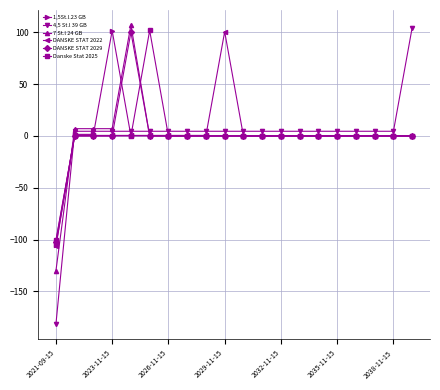

How many values in the 4,5 St.l 39 GB series are below 4?

1